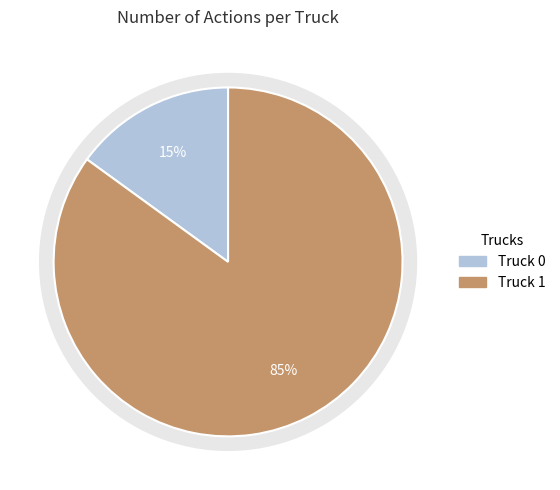

To the nearest percent, what is the difference between the Truck 0 and Truck 1 slice percentages?

70%